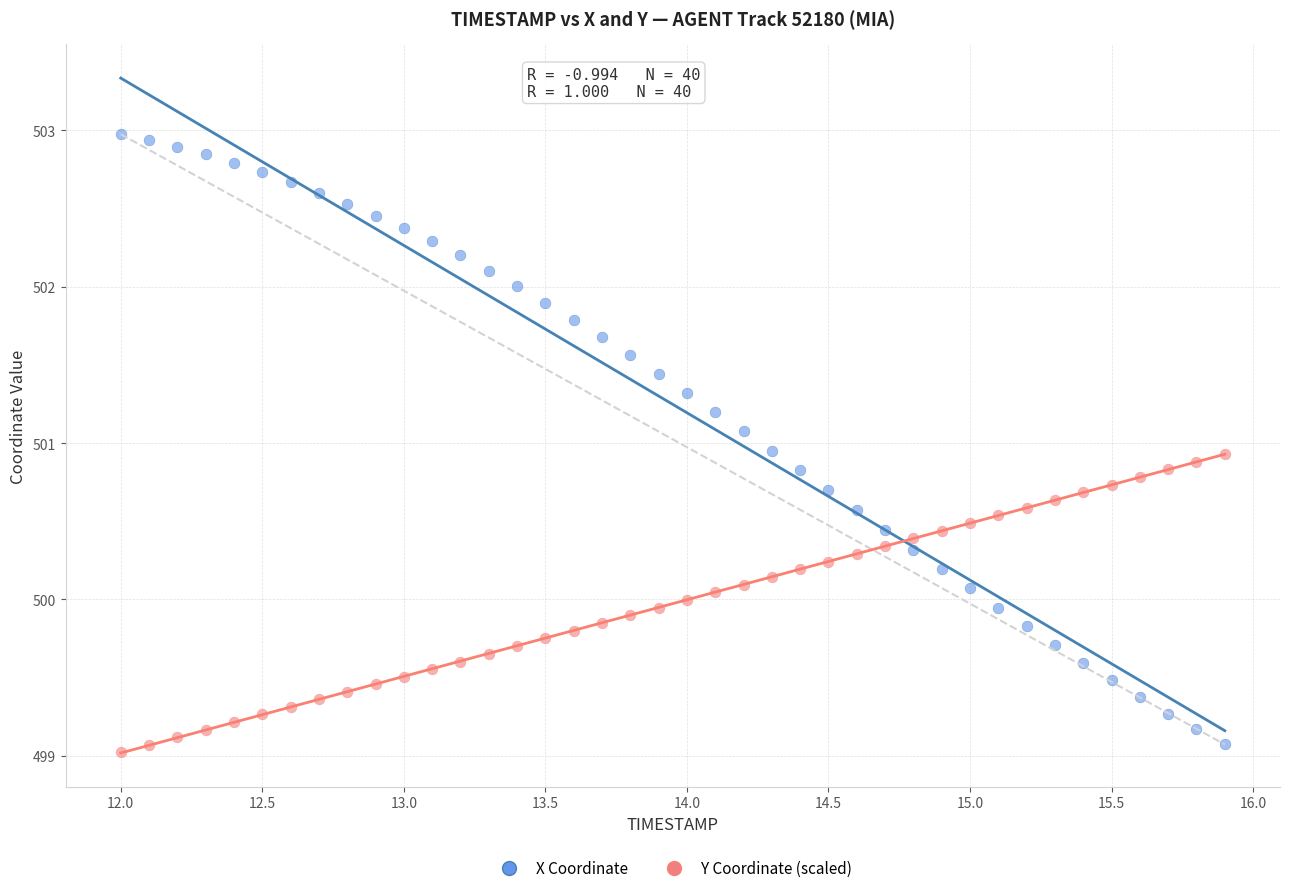

Which series reaches the maximum Y coordinate?

X Coordinate